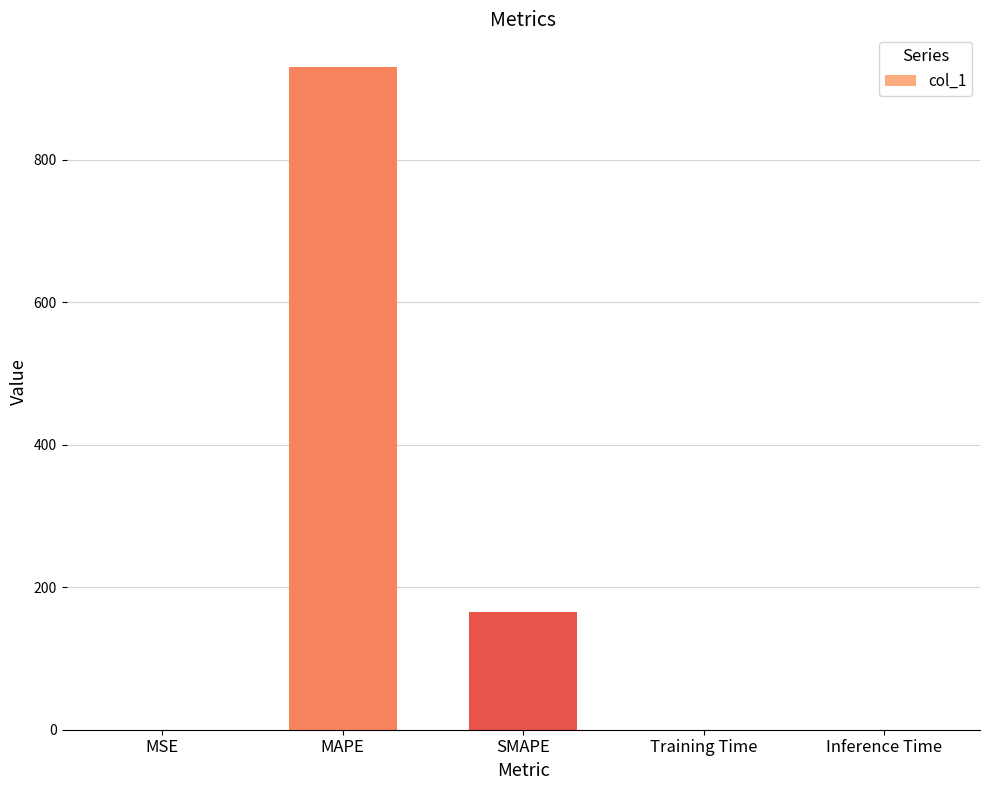

What is the sum of the values at MSE and Training Time?

0.4